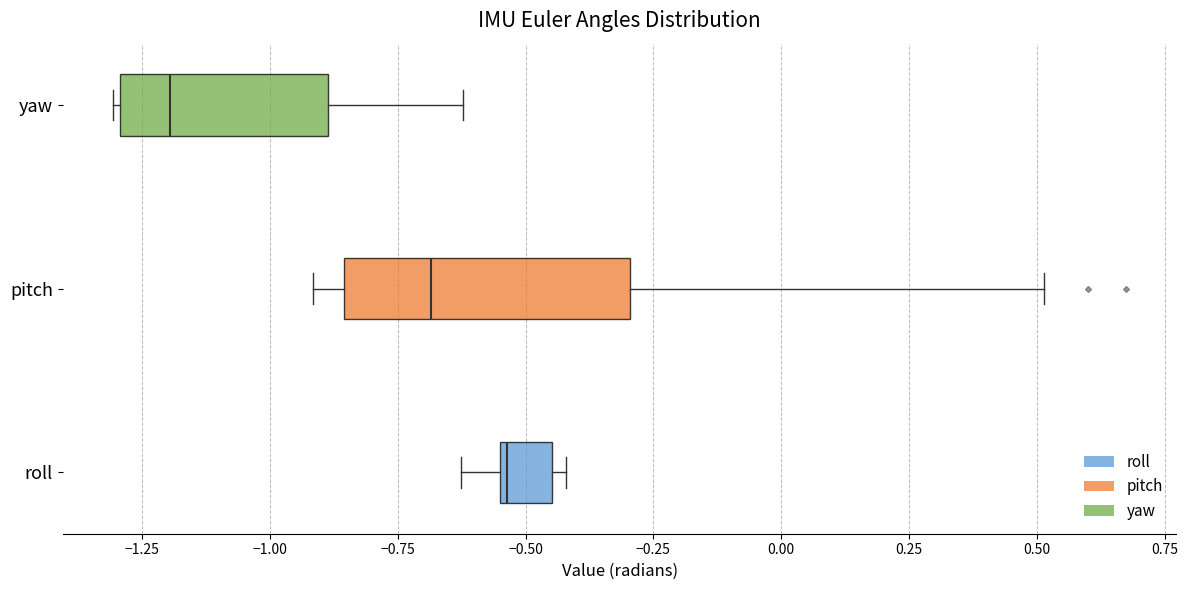

Where does the left whisker of the box for roll end on the x-axis? The values are not printed on the chart, so give them approximately, as read against the axis.

-0.65